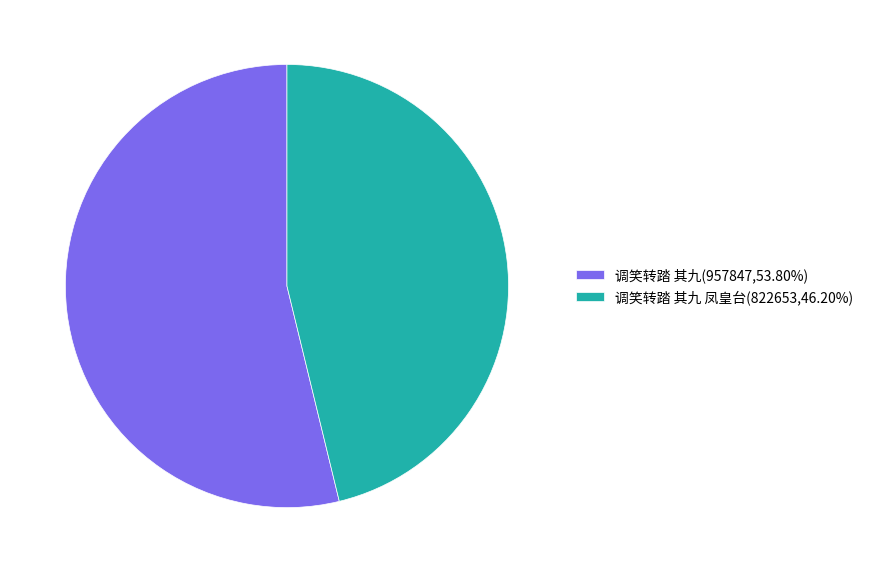

Is the sum of 调笑转踏 其九(957847,53.80%) and 调笑转踏 其九 凤皇台(822653,46.20%) greater than half?

Yes